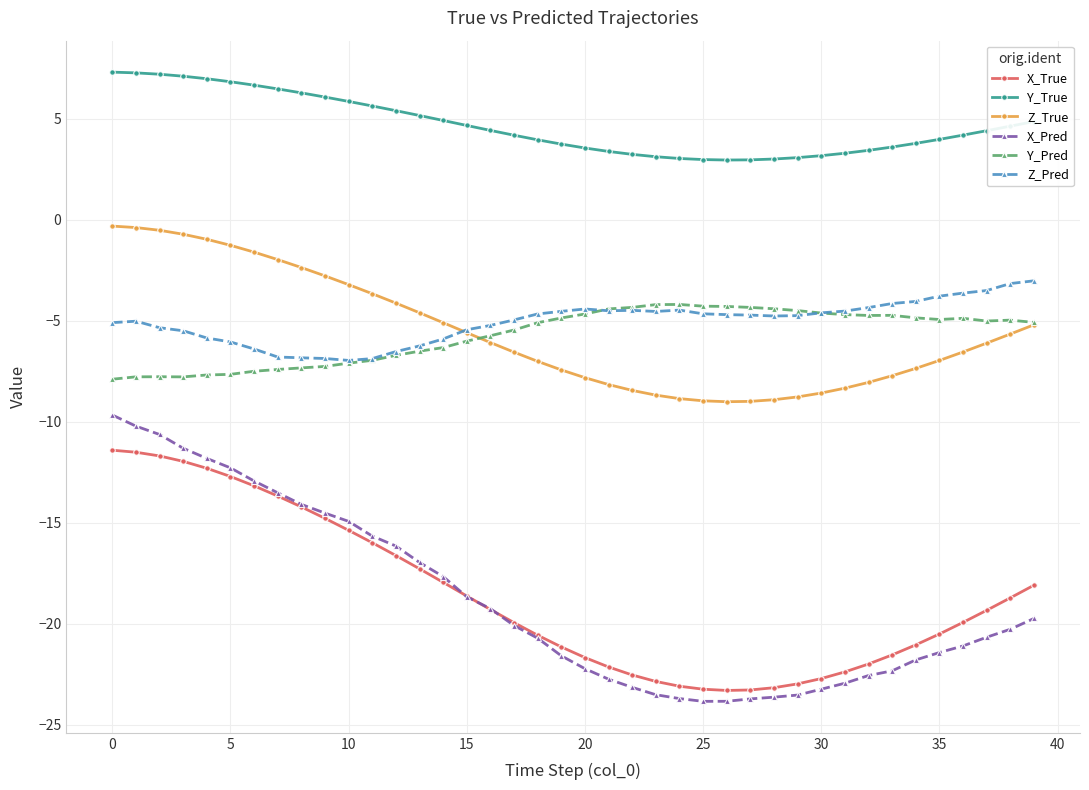

True or false: Y_True and Y_Pred cross at least once.

False